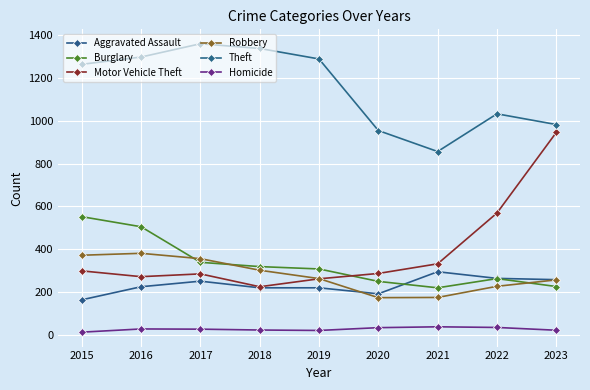

What is the minimum value shown in the chart?

13